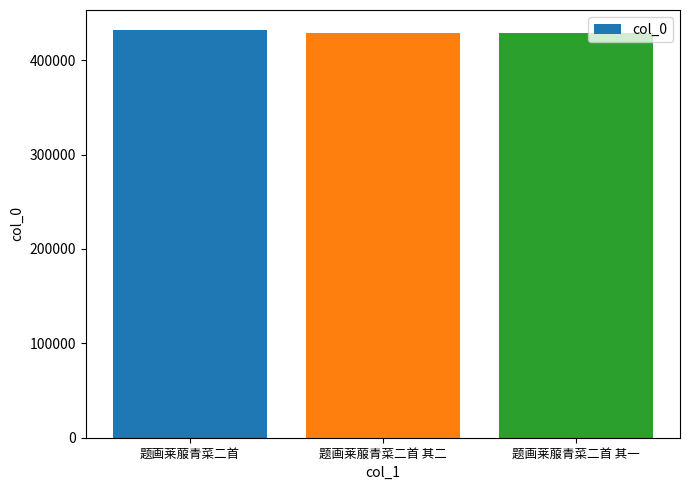

How many values are below 428472?

1